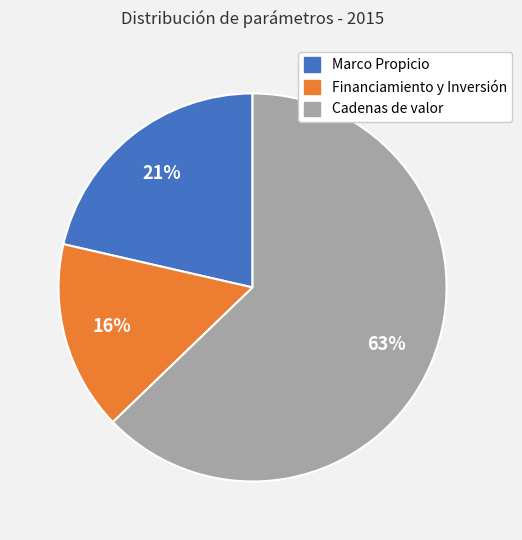

What is the ratio of the value at Financiamiento y Inversión to the value at Cadenas de valor?

0.3